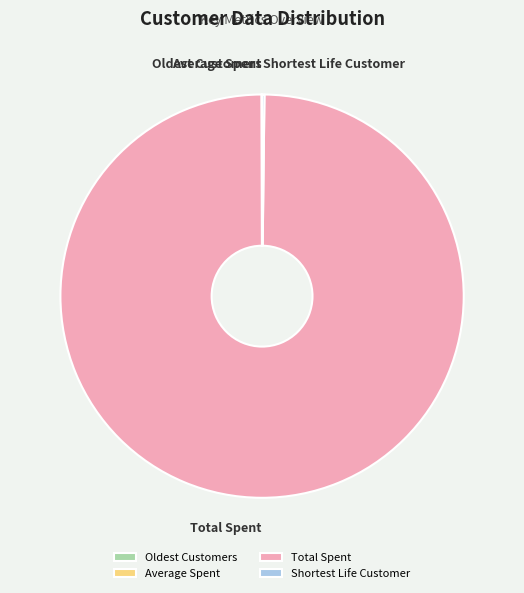

Which category has the biggest portion of the pie?

Total Spent